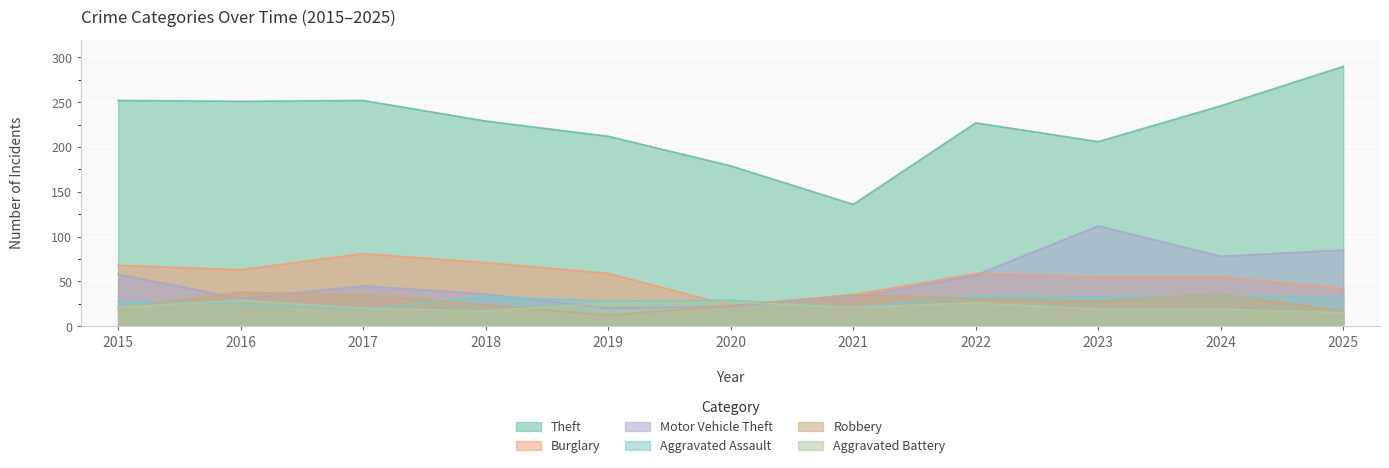

How many values in the Theft series exceed 229?

5